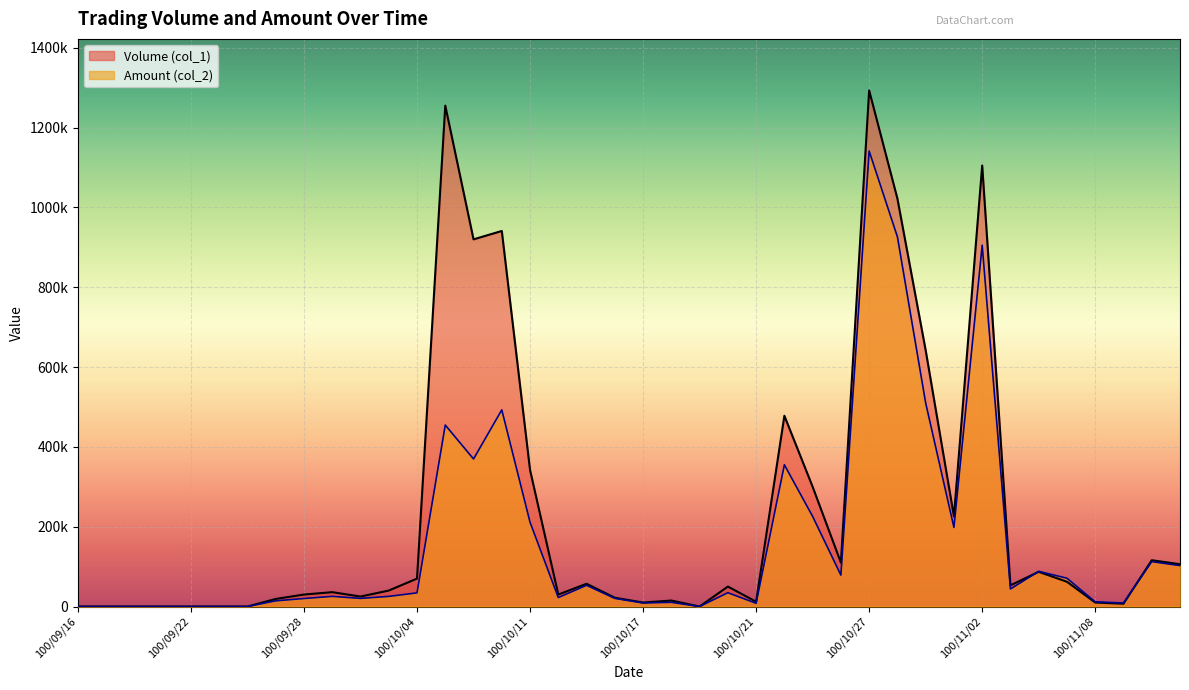

What is the difference between the Volume (col_1) values at 100/09/30 and 100/11/02?

1080000